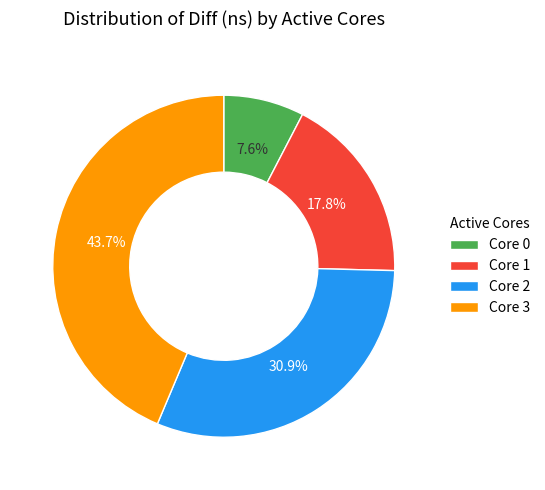

To the nearest percent, what is the difference between the largest and smallest slice percentages?

36%